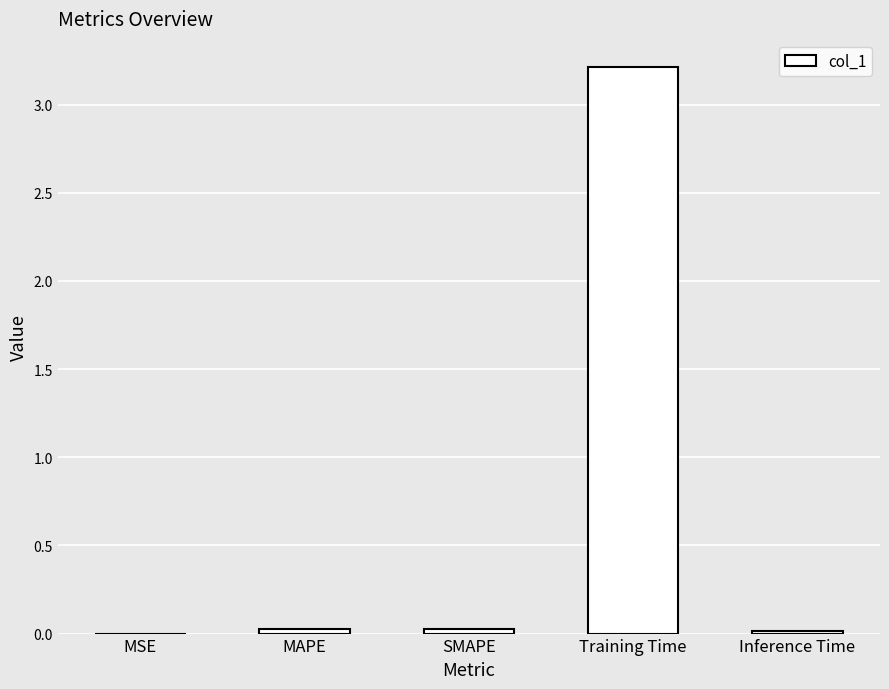

Is it true that the value at Inference Time is 0.0?

True